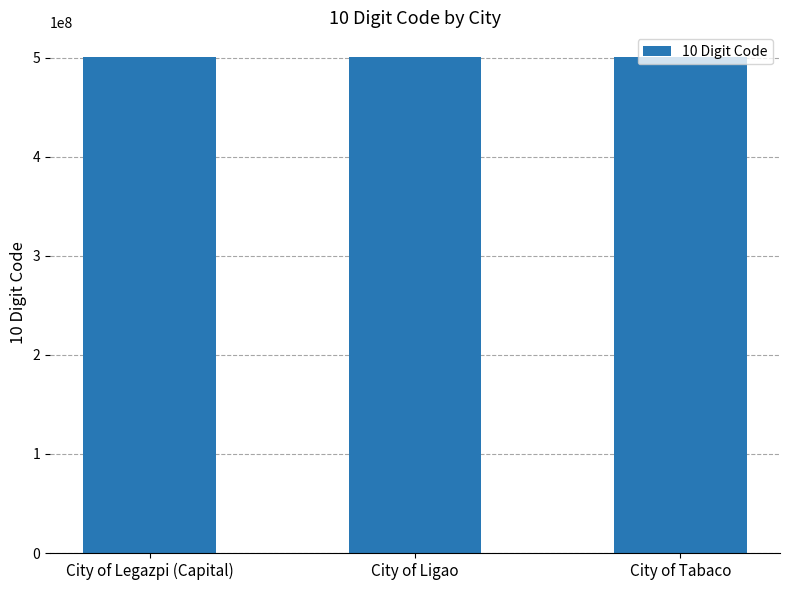

What is the sum of the values at City of Legazpi (Capital) and City of Ligao?

1001014000